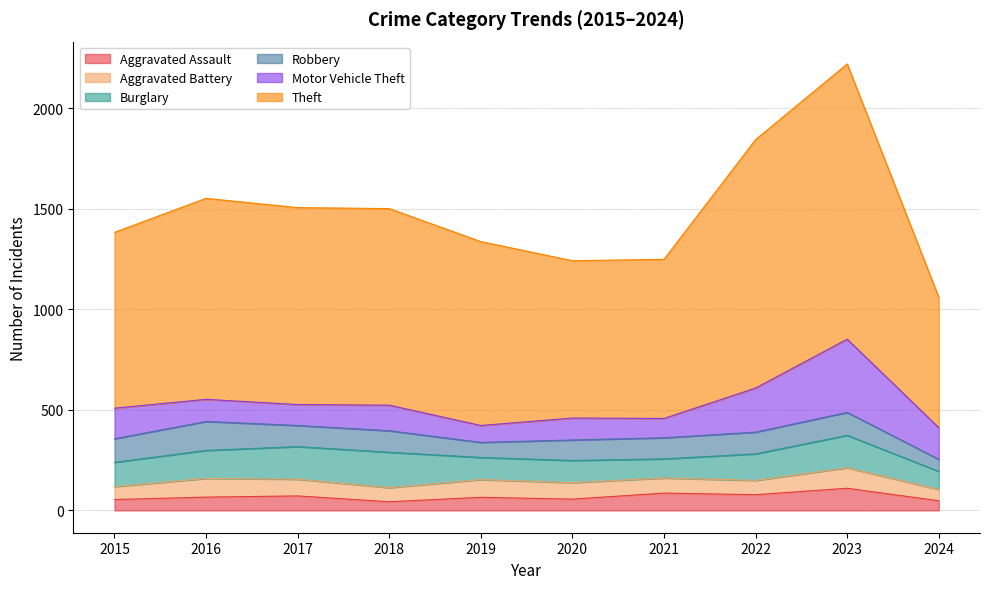

Is it true that Aggravated Battery equals 37 at 2024?

False